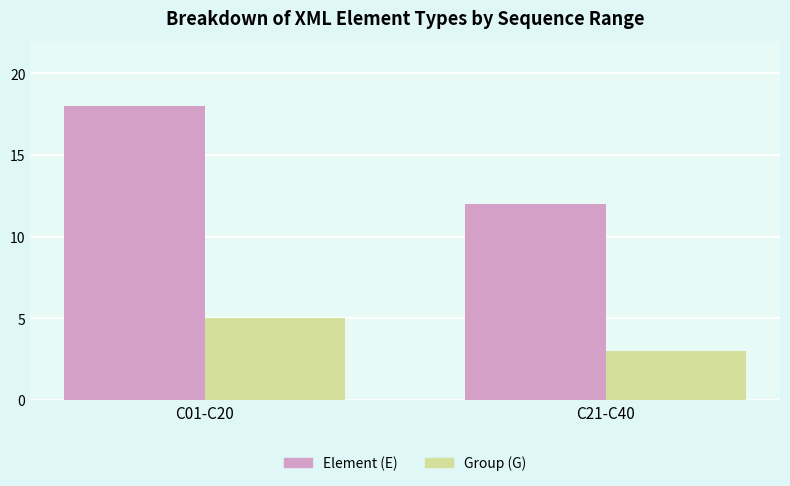

What is the sum of all Group (G) values?

8